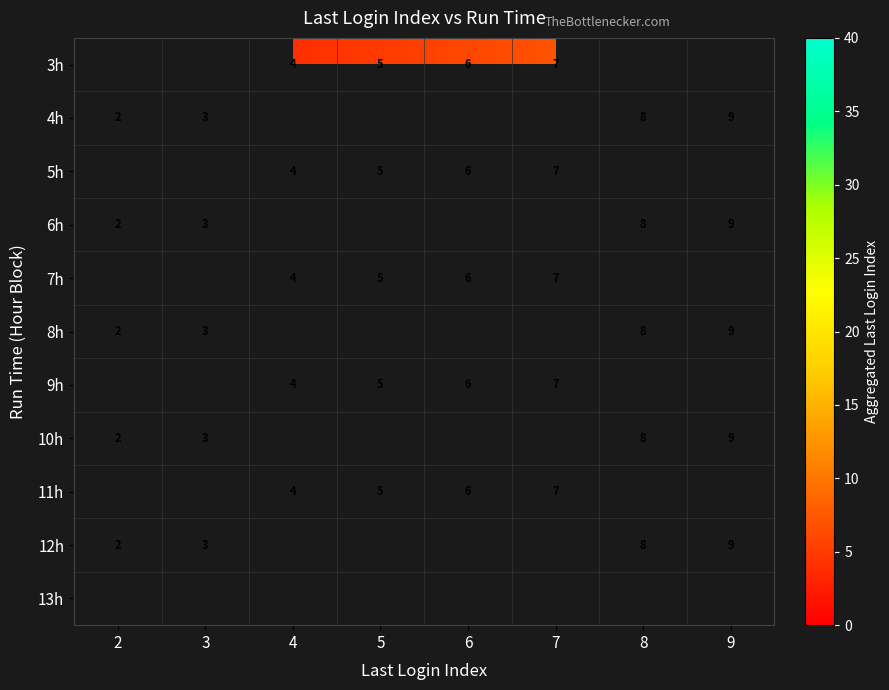

What is the sum of the 5h values at 4 and 5?

9